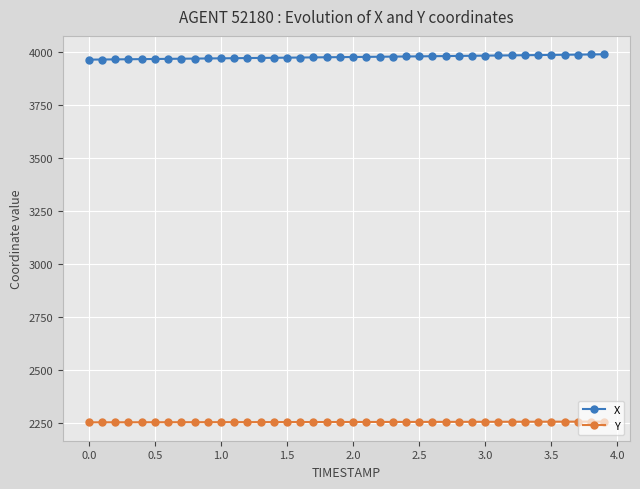

True or false: Y and X intersect in this chart.

False